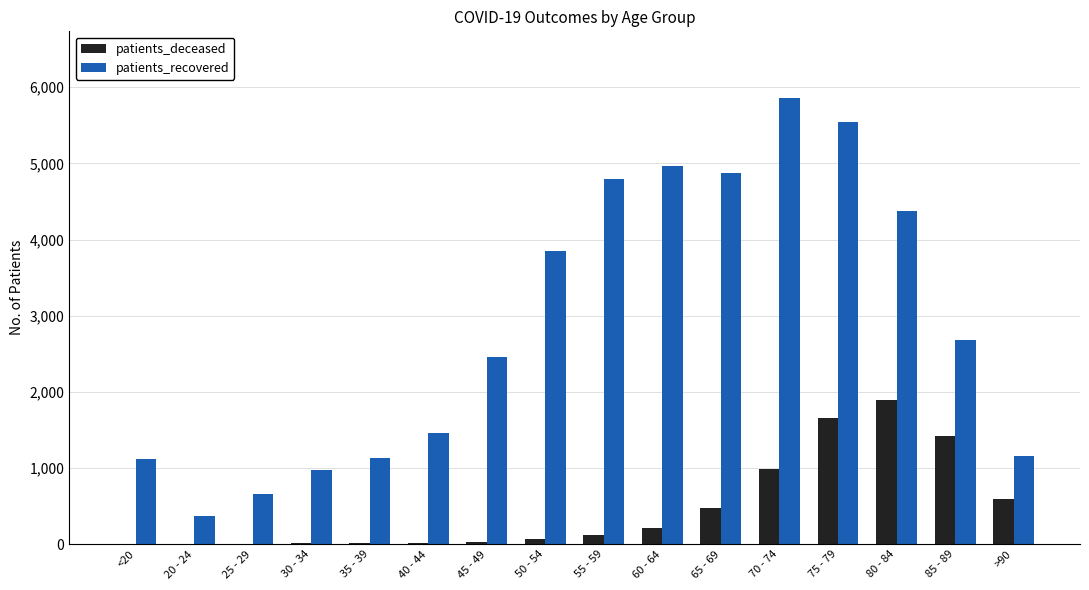

What is the total value across all series at 65 - 69?

5343